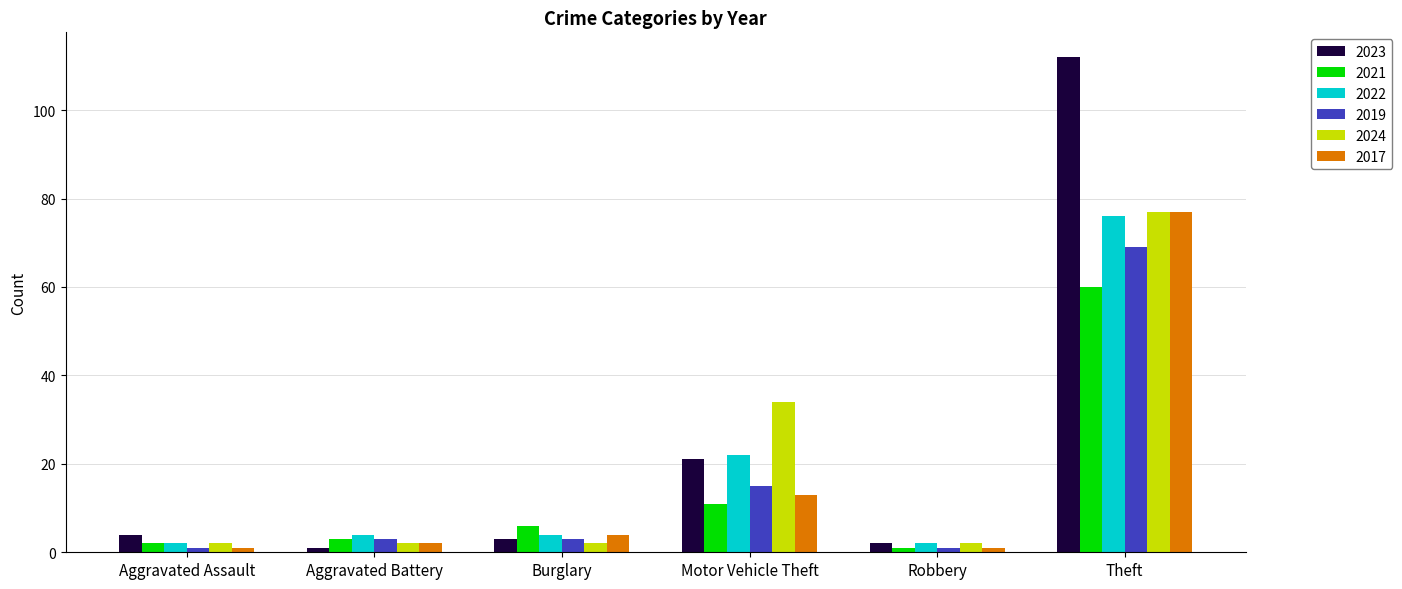

Reading left to right, list all the values displayed in this chart.

2023: 4	1	3	21	2	112
2021: 2	3	6	11	1	60
2022: 2	4	4	22	2	76
2019: 1	3	3	15	1	69
2024: 2	2	2	34	2	77
2017: 1	2	4	13	1	77